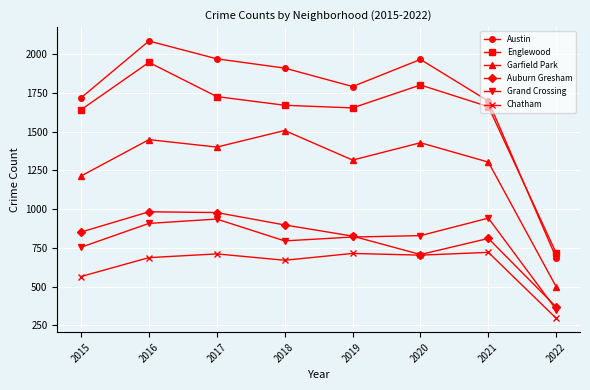

What is the sum of the Englewood values at 2022 and 2018?

2387